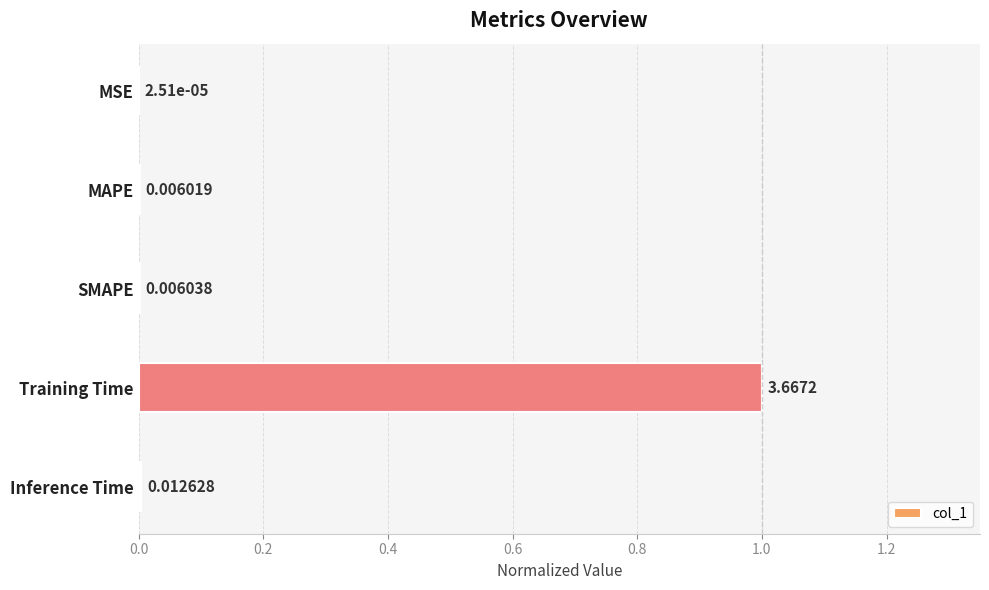

Where is the data nearest to the value 0?

MSE